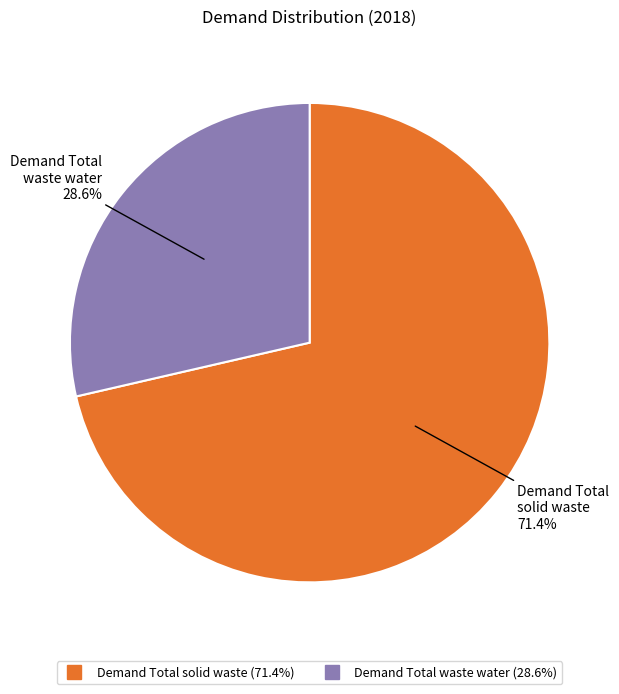

Does any single category account for the majority?

Yes